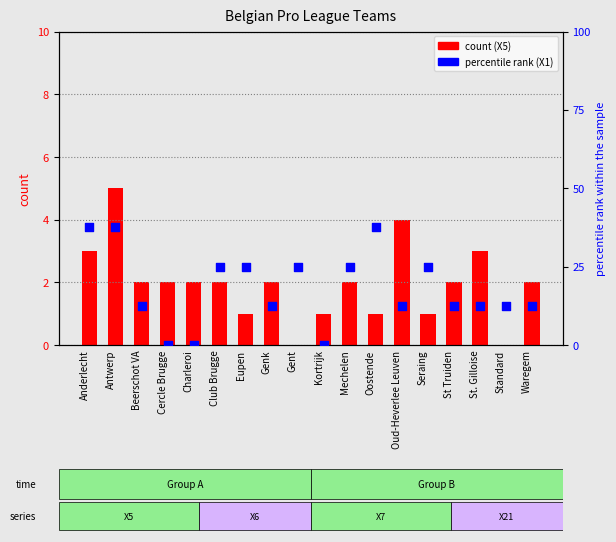

Which series has the widest spread of Y values?

X1 (percentile)